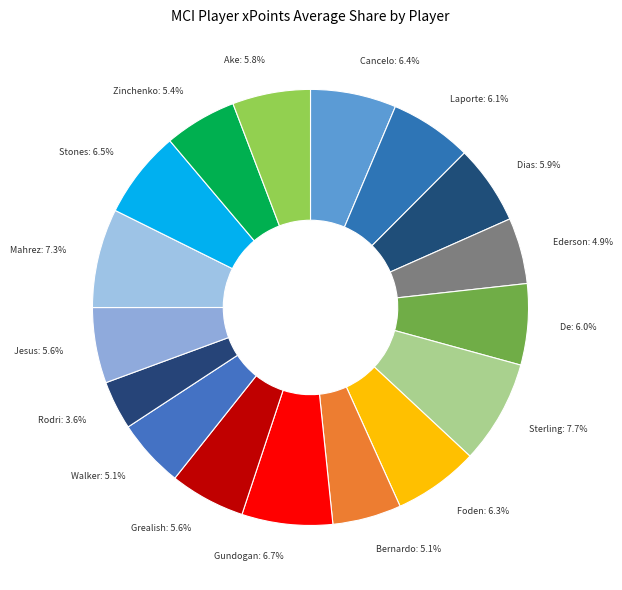

Rank the categories by value from highest to lowest.

Sterling (MID), Mahrez (MID), Gundogan (MID), Stones (DEF), Cancelo (DEF), Foden (MID), Laporte (DEF), De Bruyne (MID), Dias (DEF), Ake (DEF), Jesus (FWD), Grealish (MID), Zinchenko (DEF), Bernardo (MID), Walker (DEF), Ederson (GKP), Rodri (MID)